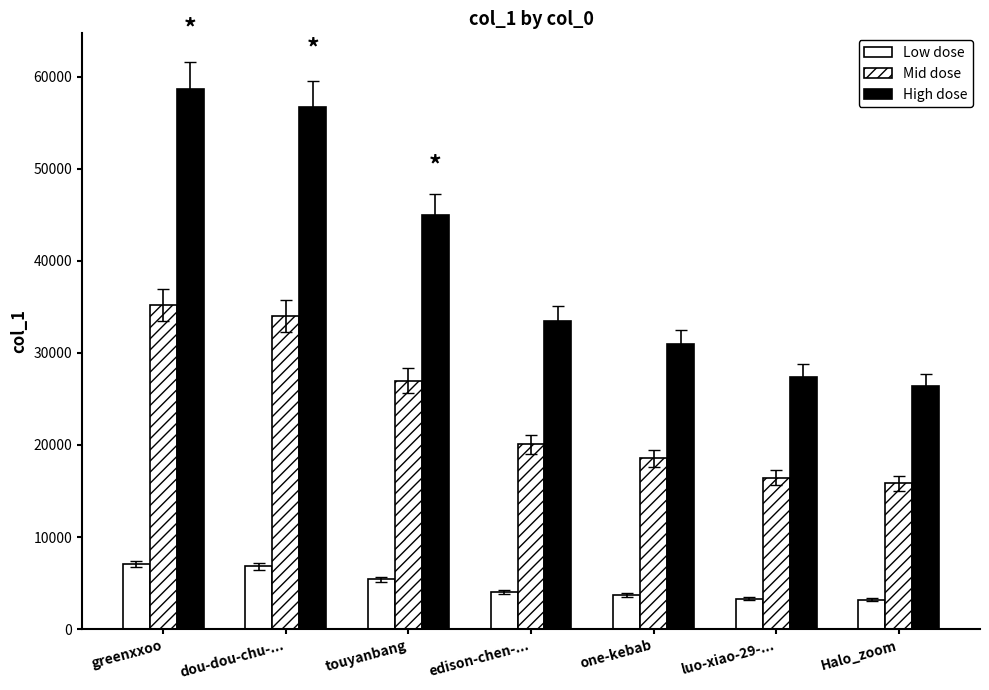

What is the spread (max minus min) of values at edison-chen-...?

29433.4